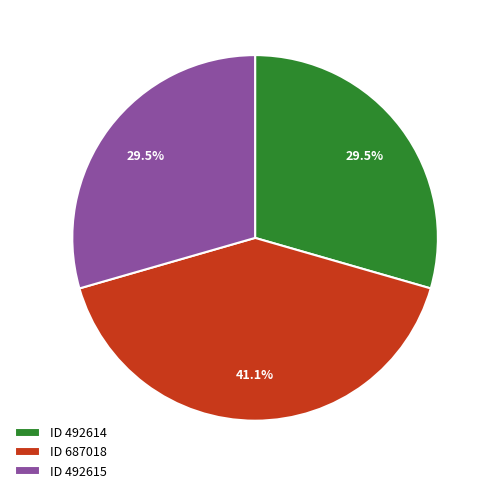

Approximately how many times larger is the value at ID 687018 compared to ID 492614?

1.4